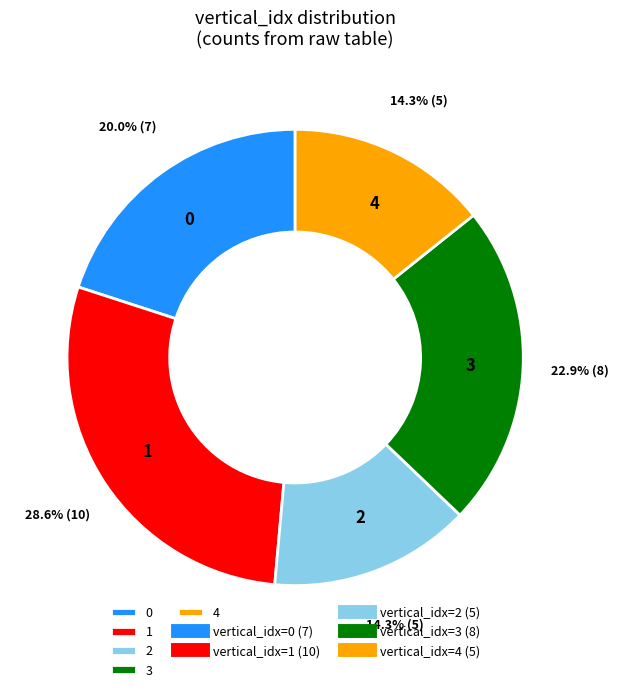

Does any single category account for the majority?

No